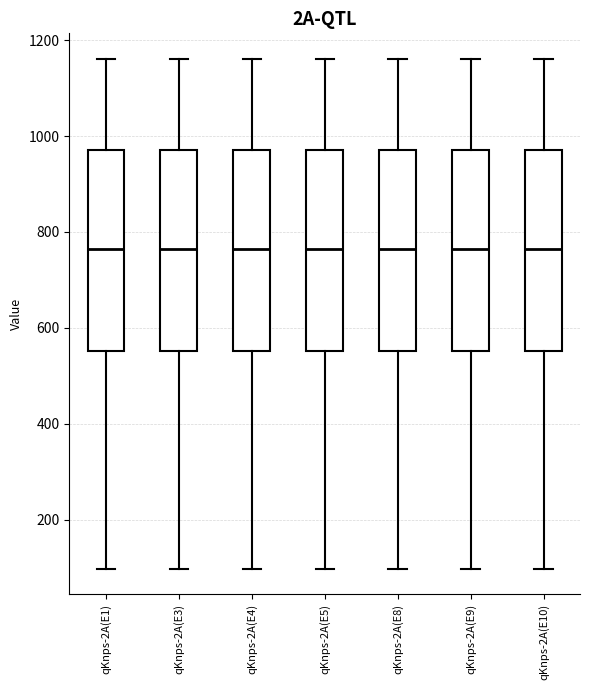

Reading left to right, read every box against the y-axis: the position of its median line, the range the box covers, and the ends of its whiskers. The values are not printed on the chart, so give them approximately, as read against the axis.

qKnps-2A(E1): median 760, box 560 to 980, whiskers 100 to 1160
qKnps-2A(E3): median 760, box 560 to 980, whiskers 100 to 1160
qKnps-2A(E4): median 760, box 560 to 980, whiskers 100 to 1160
qKnps-2A(E5): median 760, box 560 to 980, whiskers 100 to 1160
qKnps-2A(E8): median 760, box 560 to 980, whiskers 100 to 1160
qKnps-2A(E9): median 760, box 560 to 980, whiskers 100 to 1160
qKnps-2A(E10): median 760, box 560 to 980, whiskers 100 to 1160